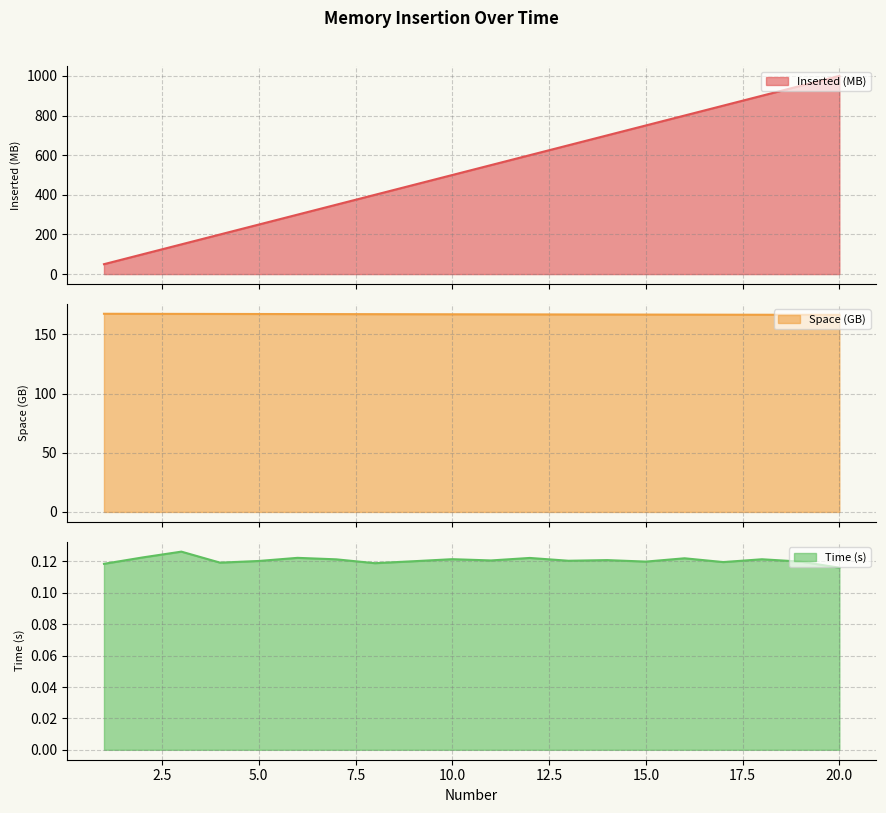

Reading right to left, extract all data points from this chart.

Inserted (MB): 20=1000.0	19=950.0	18=900.0	17=850.0	16=800.0	15=750.0	14=700.0	13=650.0	12=600.0	11=550.0	10=500.0	9=450.0	8=400.0	7=350.0	6=300.0	5=250.0	4=200.0	3=150.0	2=100.0	1=50.0
Space (GB): 20=166.4	19=166.5	18=166.5	17=166.6	16=166.6	15=166.7	14=166.7	13=166.8	12=166.8	11=166.9	10=166.9	9=167.0	8=167.0	7=167.1	6=167.1	5=167.2	4=167.2	3=167.3	2=167.3	1=167.4
Time (s): 20=0.1	19=0.1	18=0.1	17=0.1	16=0.1	15=0.1	14=0.1	13=0.1	12=0.1	11=0.1	10=0.1	9=0.1	8=0.1	7=0.1	6=0.1	5=0.1	4=0.1	3=0.1	2=0.1	1=0.1